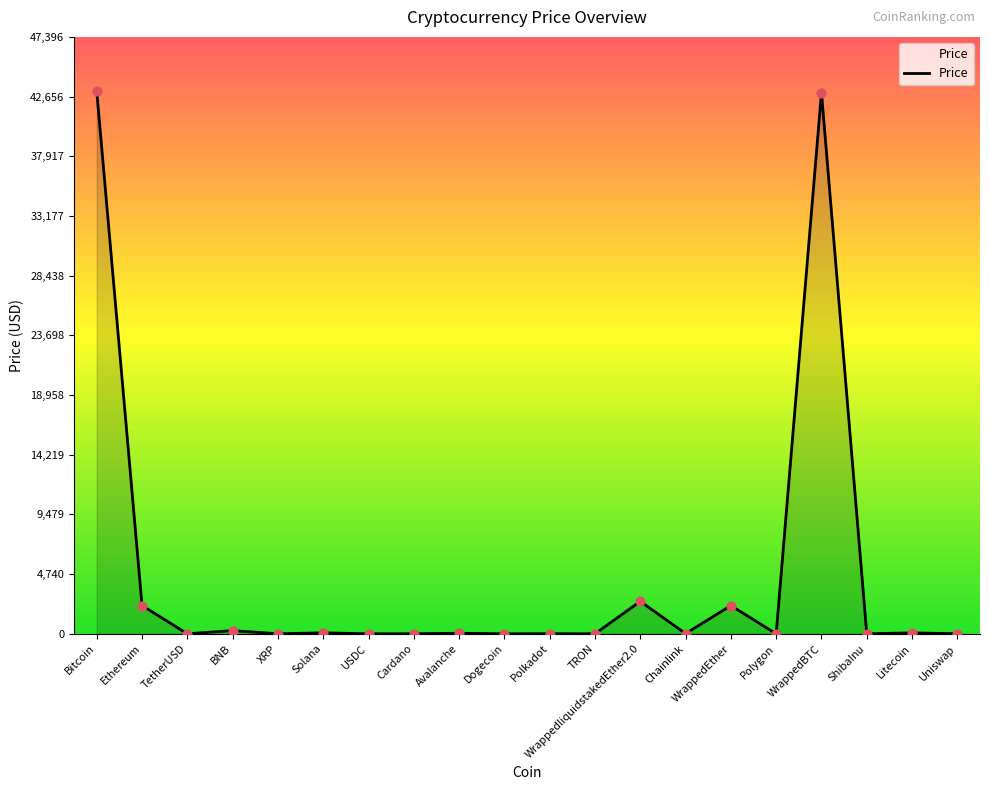

What is the difference between the maximum and minimum values?

43087.2